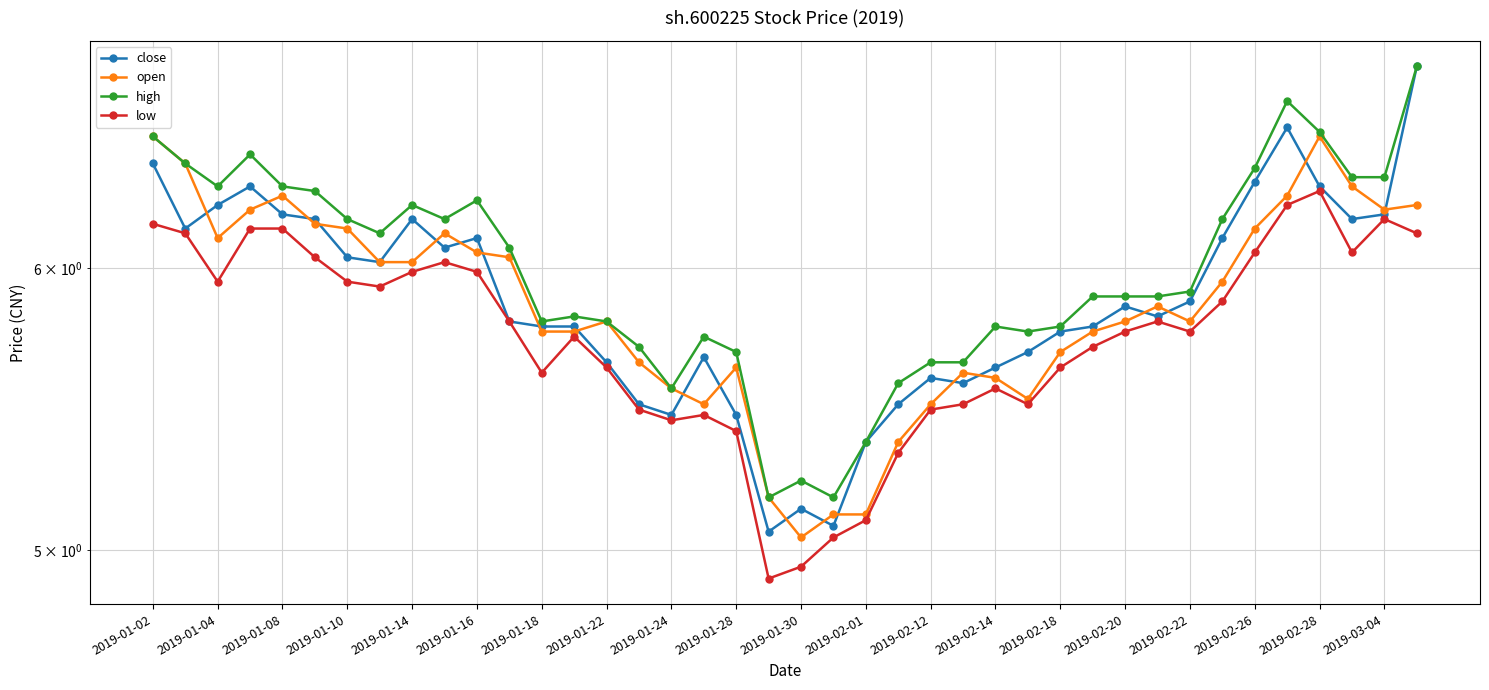

List the series in order of their peak value, highest first.

close, high, open, low